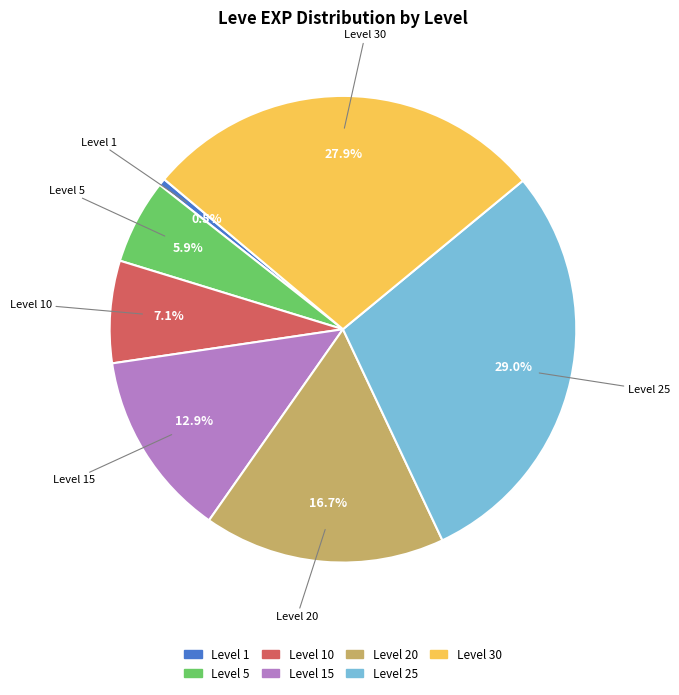

Is there a majority slice in this chart?

No